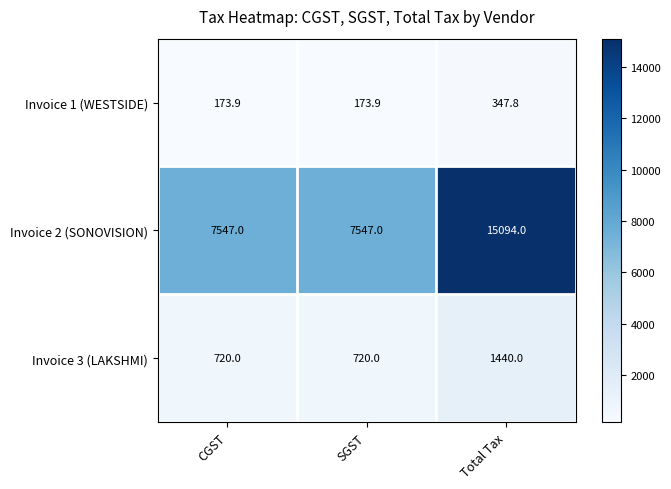

Which series has the largest range (max minus min)?

Invoice 2 (SONOVISION)